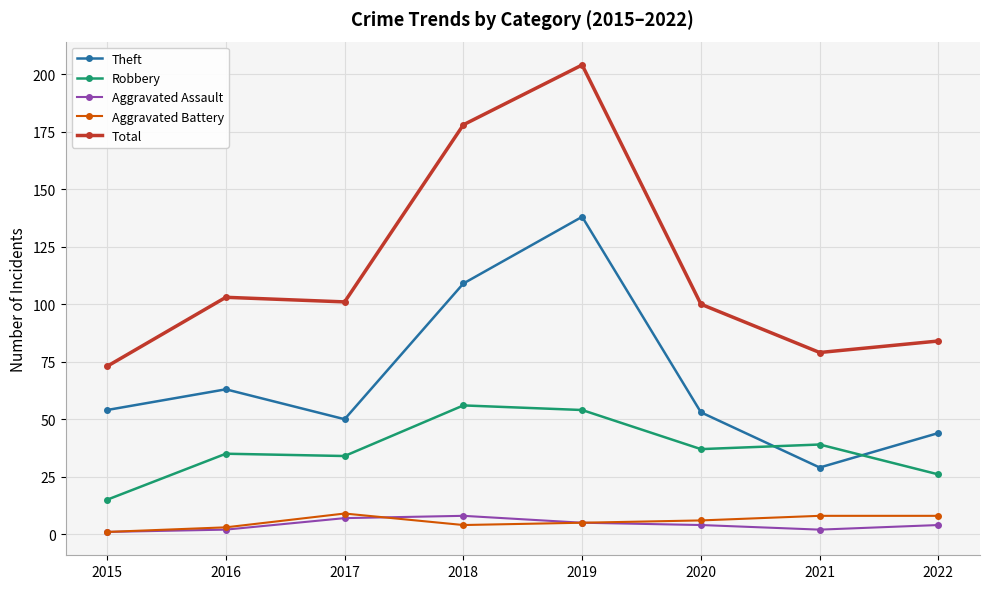

The Aggravated Battery series shows 8 at 2022. True or false?

True